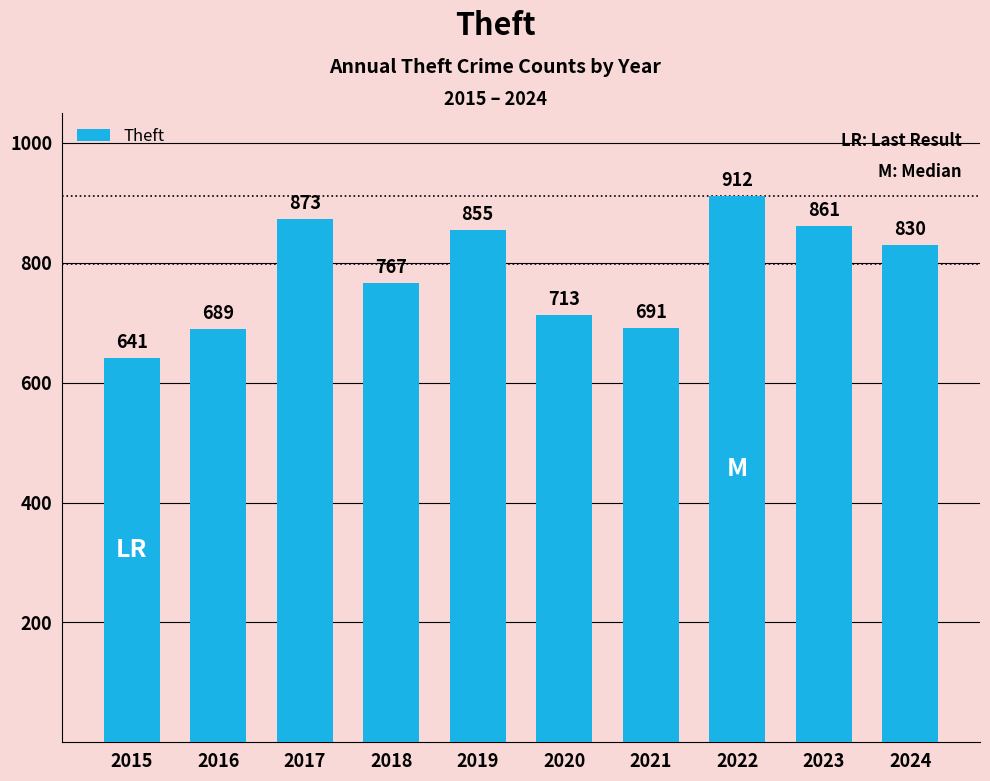

List the labels in order of value, largest first.

2022, 2017, 2023, 2019, 2024, 2018, 2020, 2021, 2016, 2015